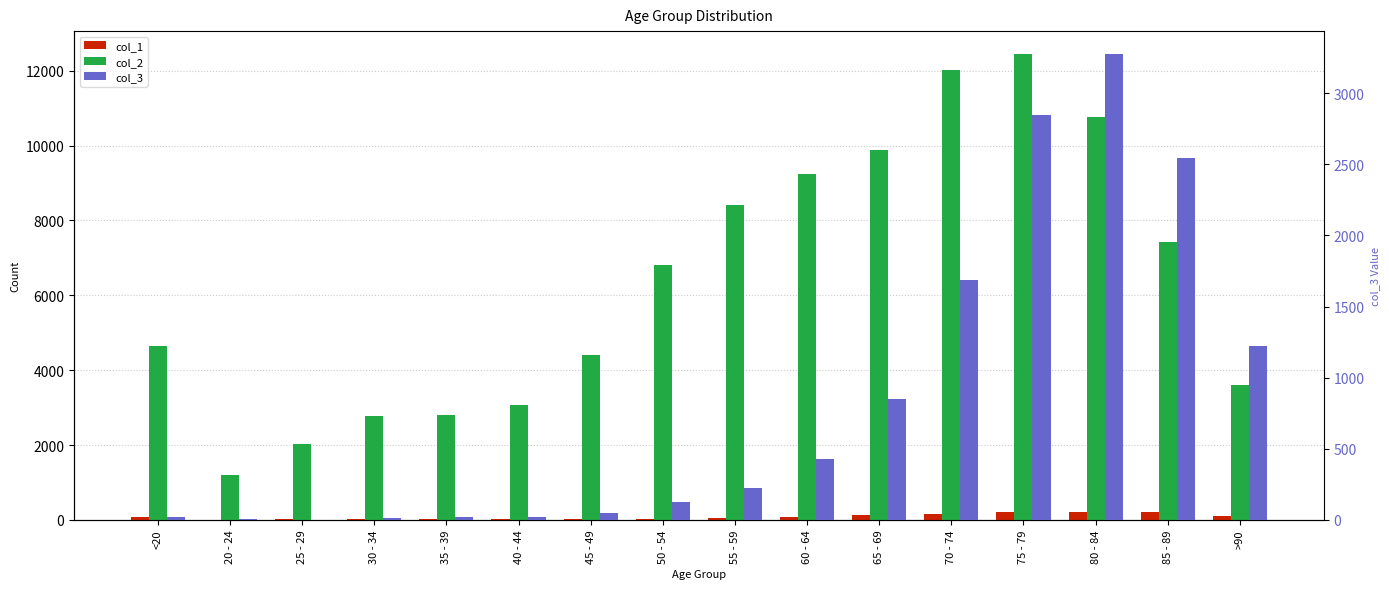

Is it true that col_3 equals 3 at 25 - 29?

True